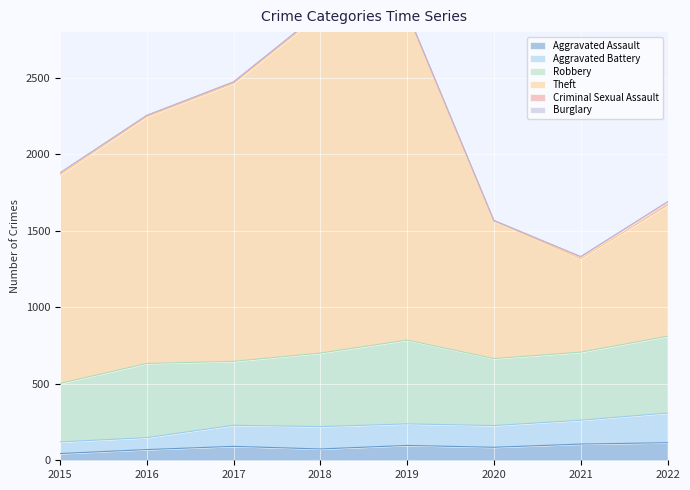

The Aggravated Assault series shows 44 at 2015. True or false?

True